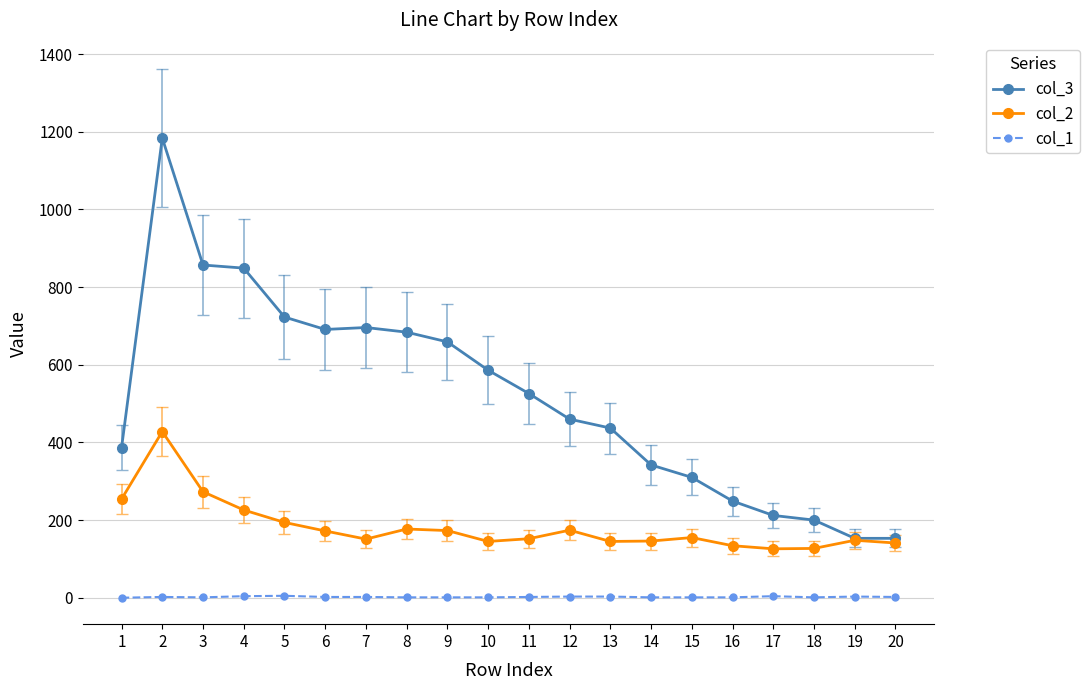

What is the sum of all col_2 values?

3641